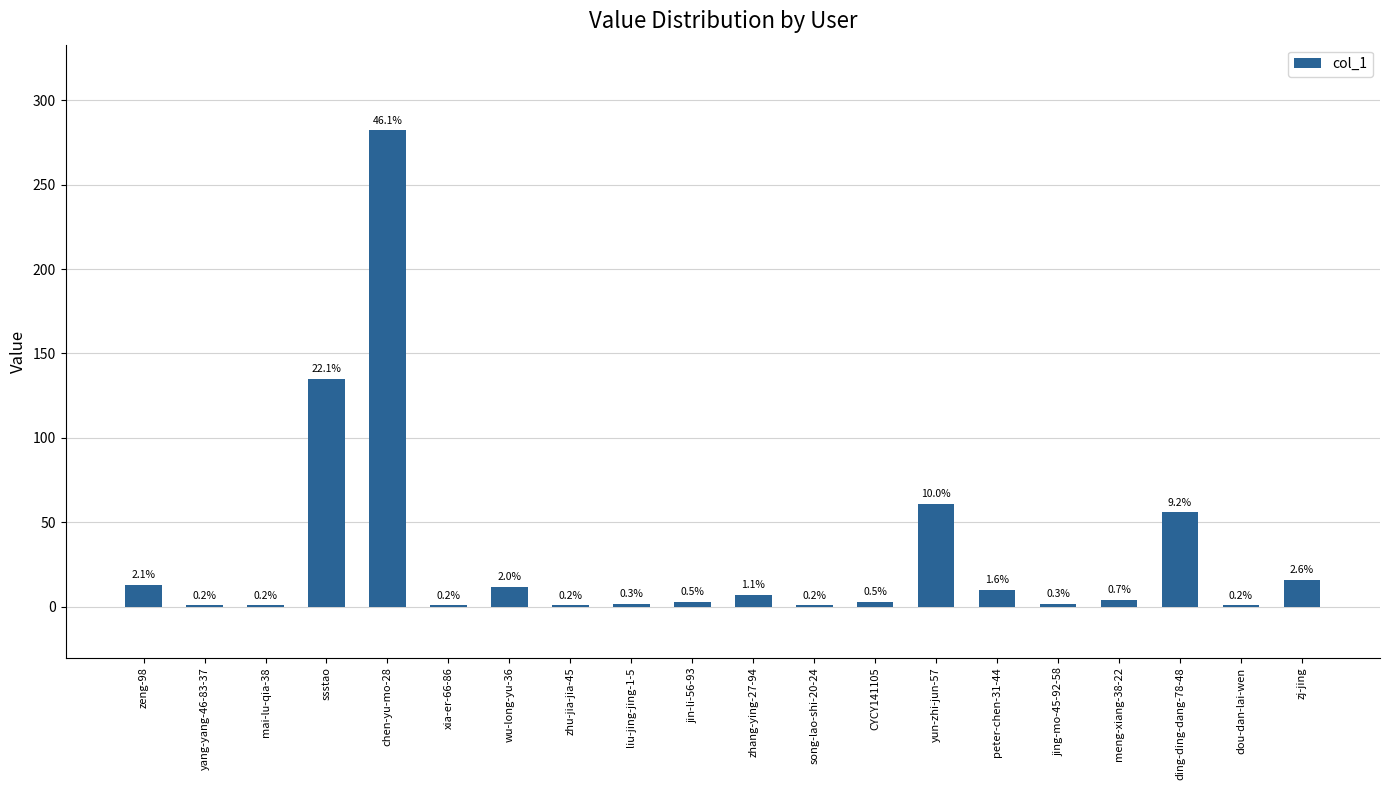

Are the bars horizontal?

No